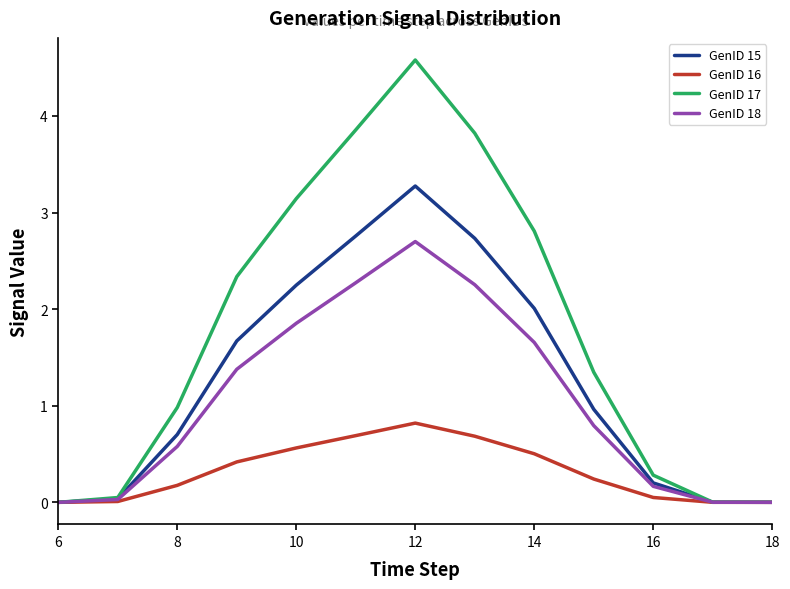

List the series in order of their peak value, lowest first.

GenID 16, GenID 18, GenID 15, GenID 17